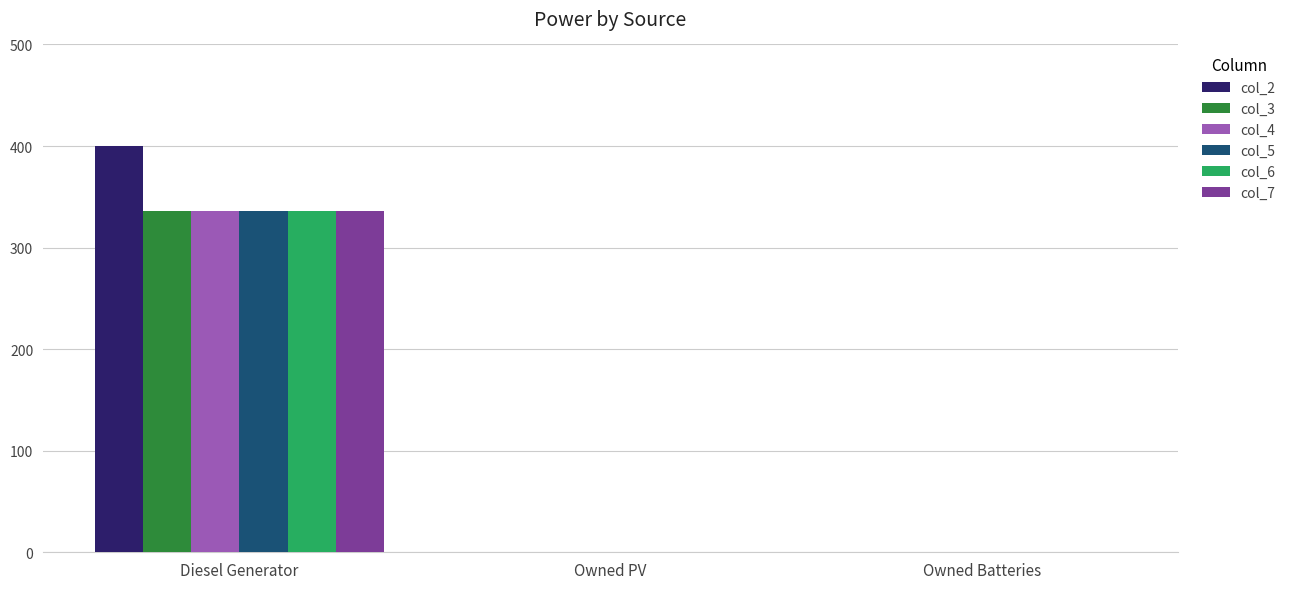

Is it true that col_3 equals -177 at Owned Batteries?

False